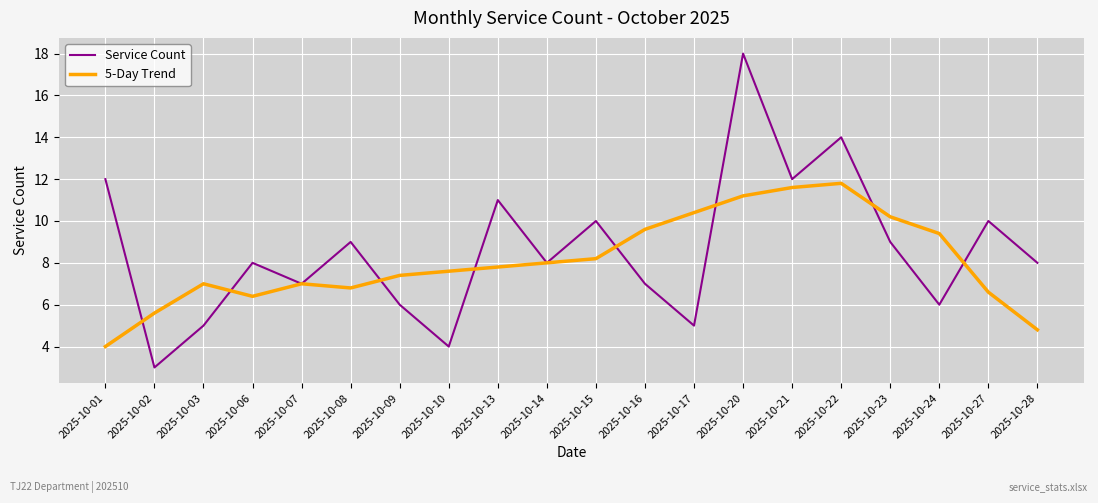

What is the total value across all series at 2025-10-09?

13.4